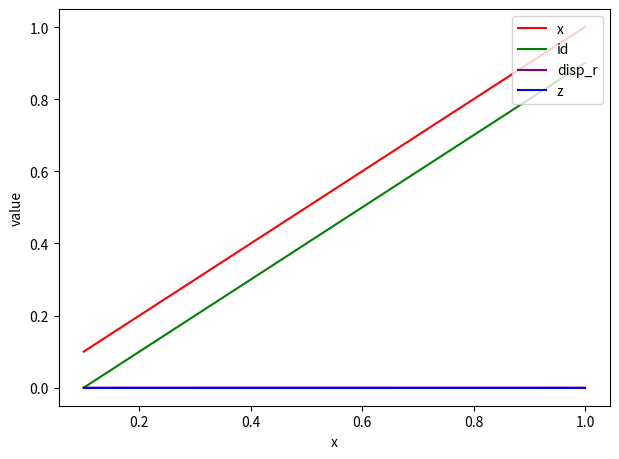

Which series has the largest total across all categories?

x